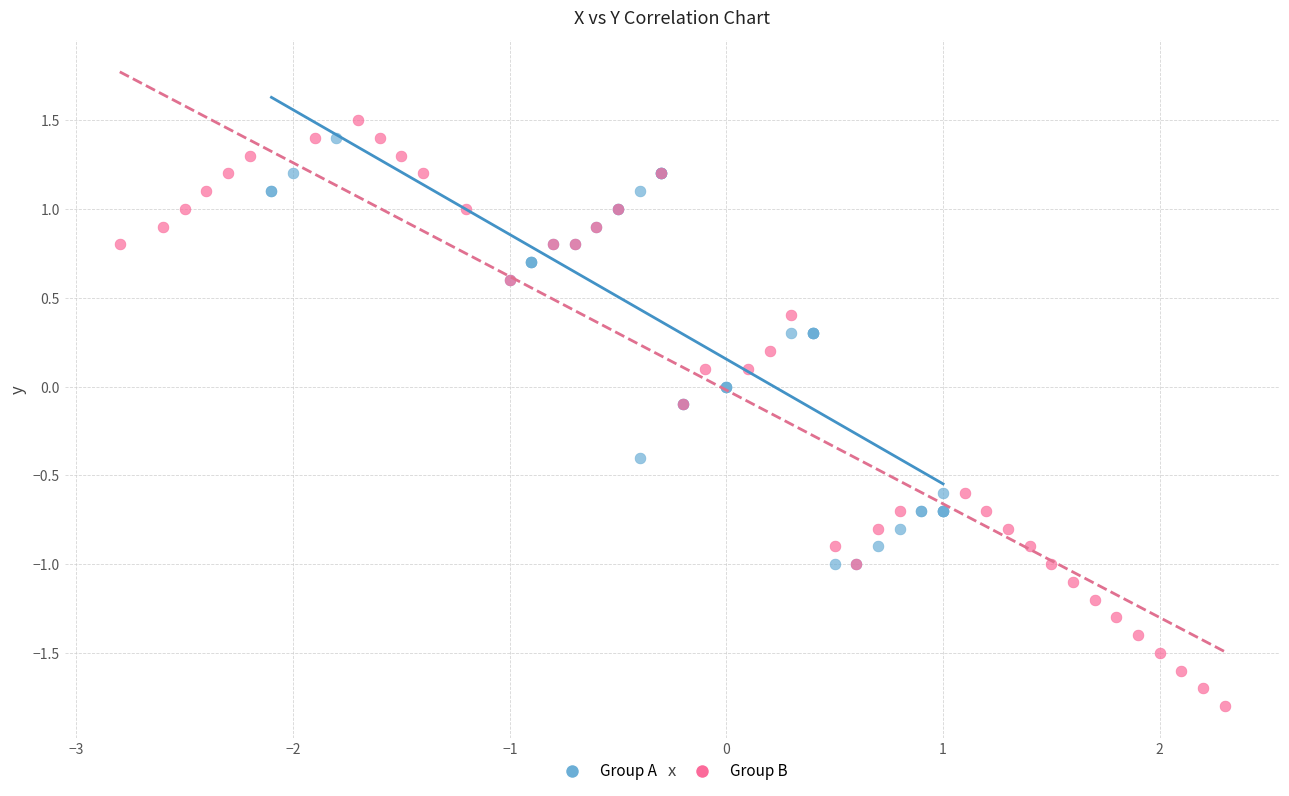

Which series reaches the minimum Y coordinate?

Group B